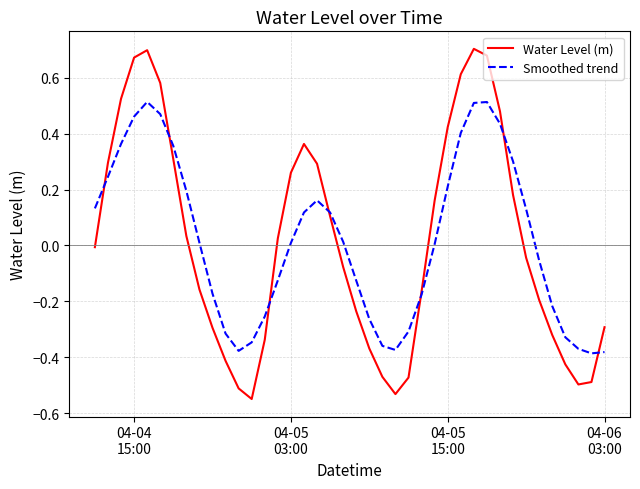

Which series has the largest range (max minus min)?

Water Level (m)